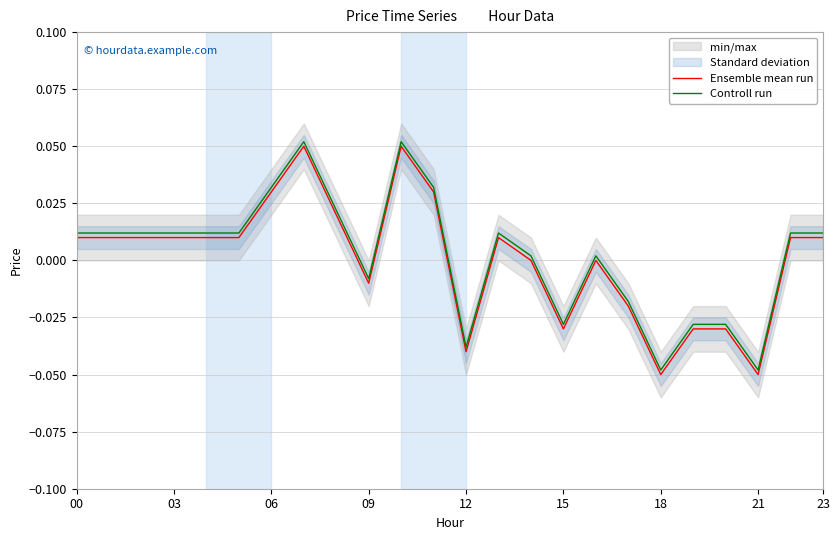

True or false: Ensemble mean run and Controll run cross at least once.

False